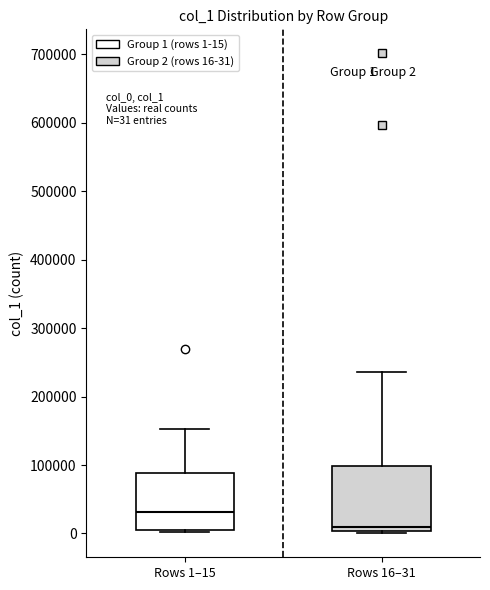

Which box's median line is the highest?

Rows 1–15